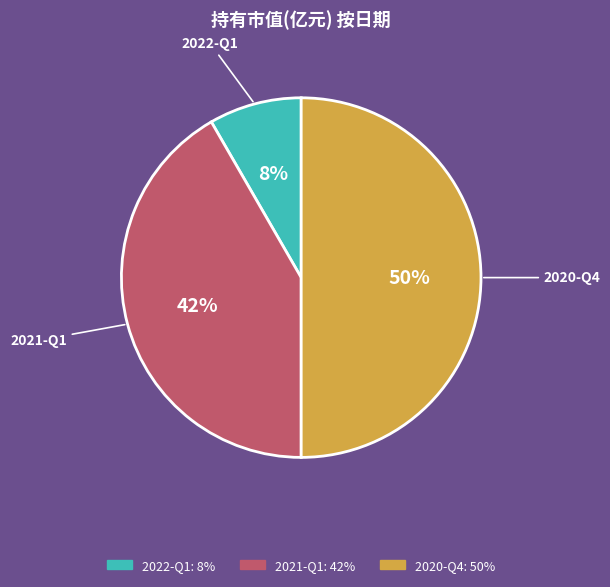

Does 2022-Q1 represent more than half of the total?

No